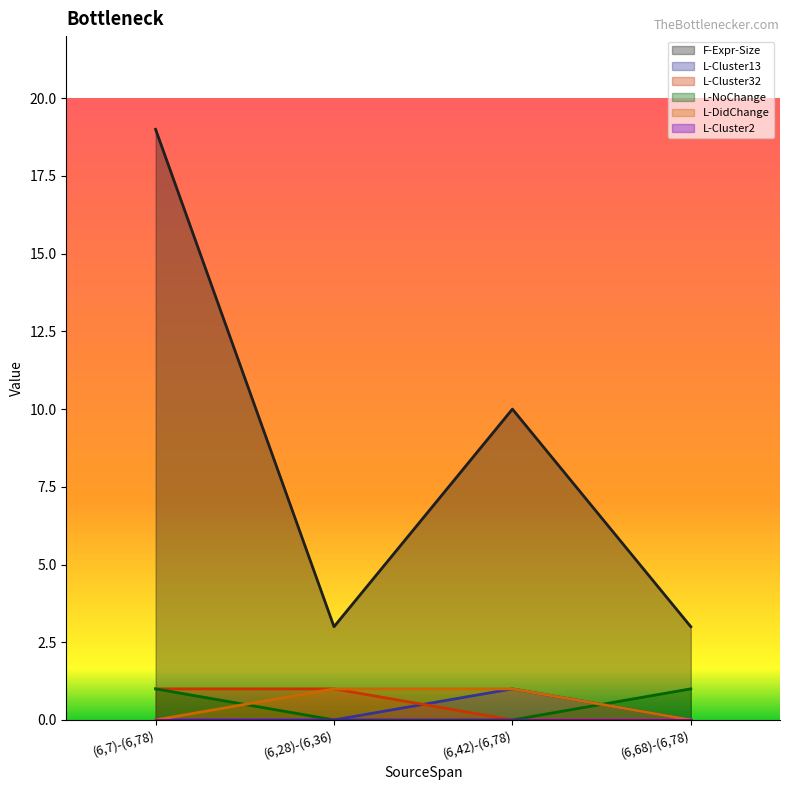

Which series has the largest range (max minus min)?

F-Expr-Size